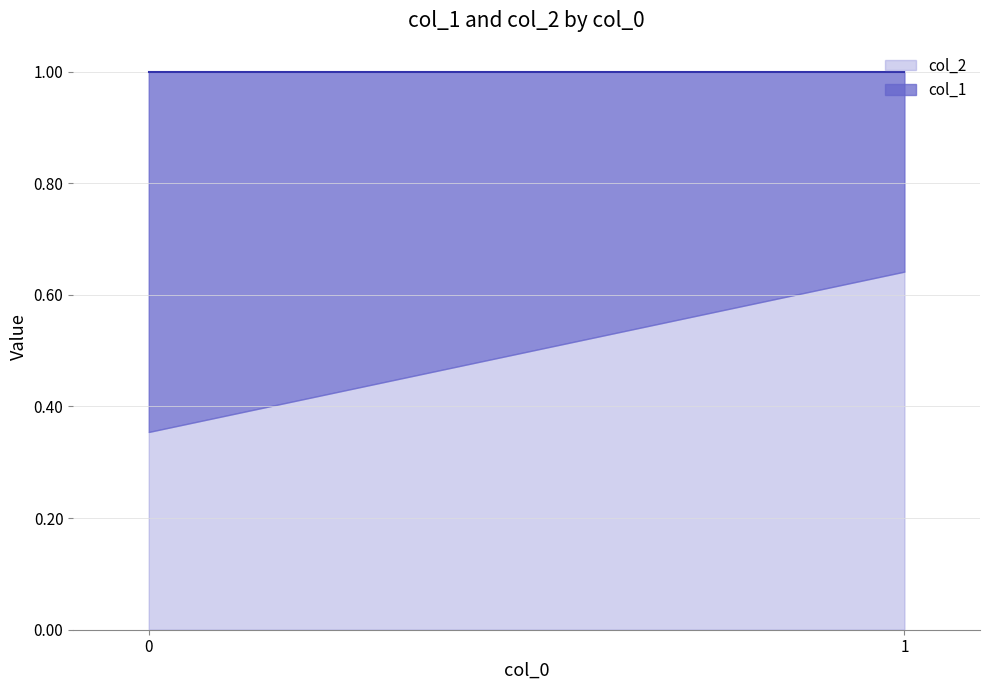

Which series changed the most between 0 and 1?

col_1